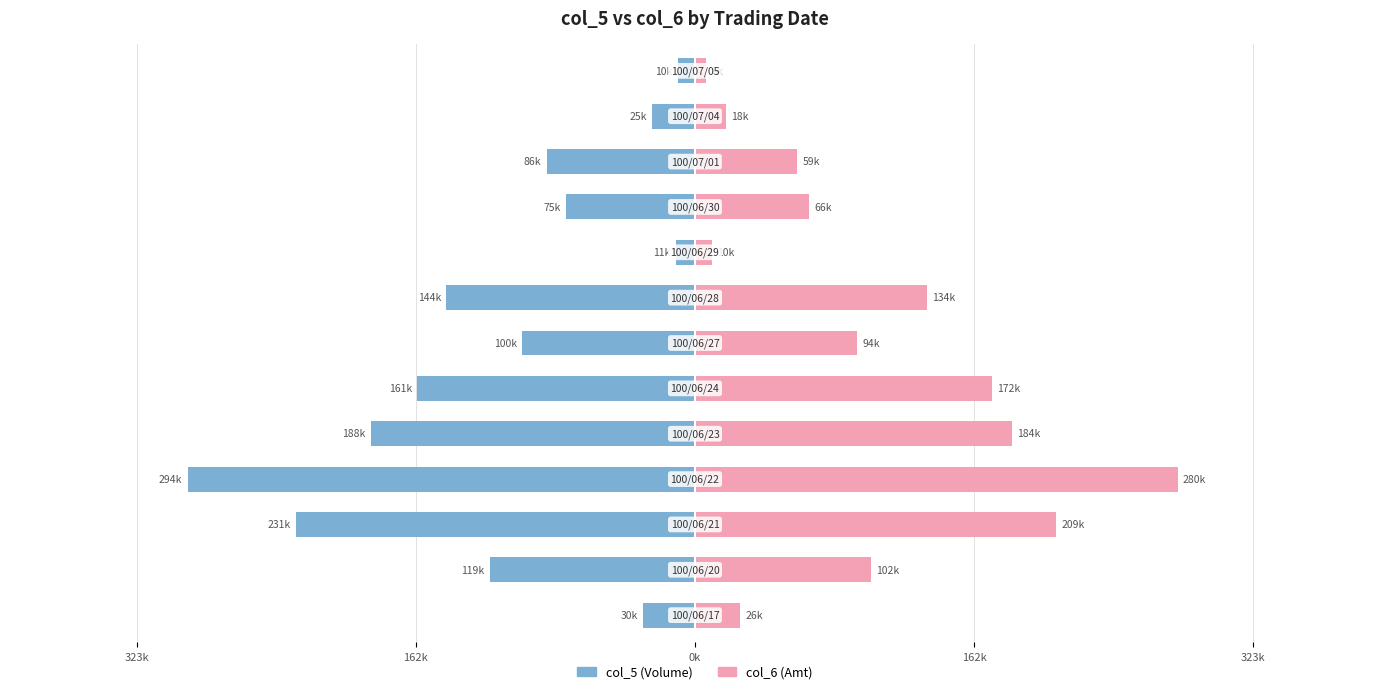

At 162k, list the series in order from largest to smallest.

col_6, col_5